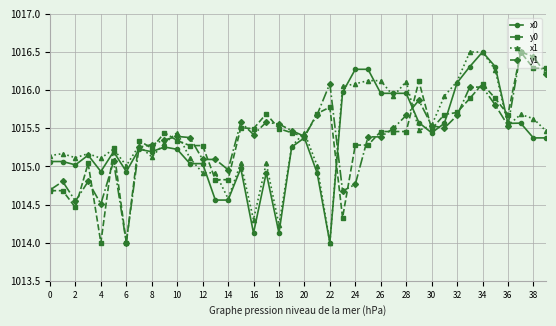

True or false: y1 has more than 0 points higher than both neighbors.

True